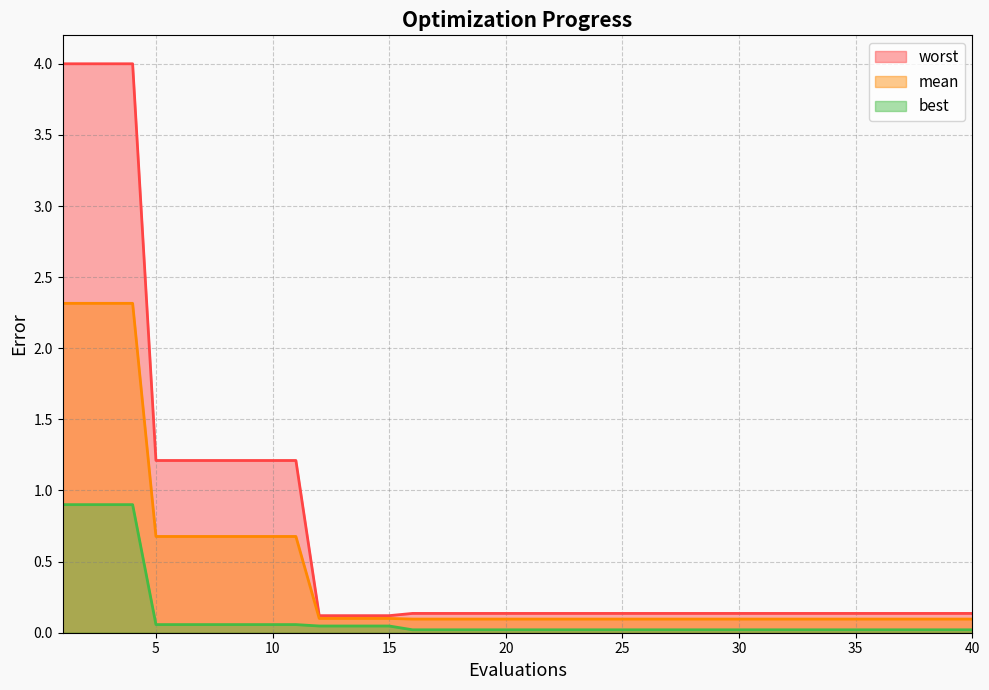

Reading right to left, extract all data points from this chart.

mean: 0.1	0.1	0.1	0.1	0.1	0.1	0.1	0.1	0.1	0.1	0.1	0.1	0.1	0.1	0.1	0.1	0.1	0.1	0.1	0.1	0.1	0.1	0.1	0.1	0.1	0.1	0.1	0.1	0.1	0.7	0.7	0.7	0.7	0.7	0.7	0.7	2.3	2.3	2.3	2.3
best: 0.0	0.0	0.0	0.0	0.0	0.0	0.0	0.0	0.0	0.0	0.0	0.0	0.0	0.0	0.0	0.0	0.0	0.0	0.0	0.0	0.0	0.0	0.0	0.0	0.0	0.0	0.0	0.0	0.0	0.1	0.1	0.1	0.1	0.1	0.1	0.1	0.9	0.9	0.9	0.9
worst: 0.1	0.1	0.1	0.1	0.1	0.1	0.1	0.1	0.1	0.1	0.1	0.1	0.1	0.1	0.1	0.1	0.1	0.1	0.1	0.1	0.1	0.1	0.1	0.1	0.1	0.1	0.1	0.1	0.1	1.2	1.2	1.2	1.2	1.2	1.2	1.2	4.0	4.0	4.0	4.0